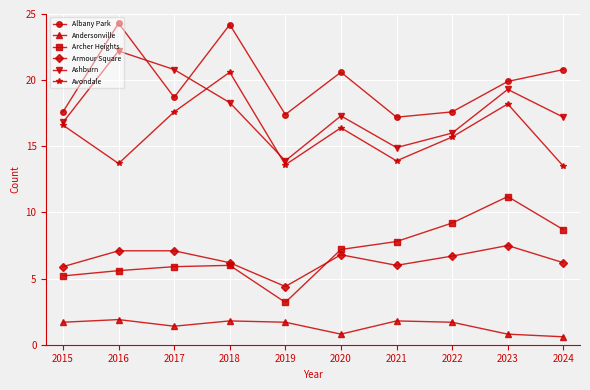

What is the difference between the Albany Park values at 2017 and 2024?

2.1